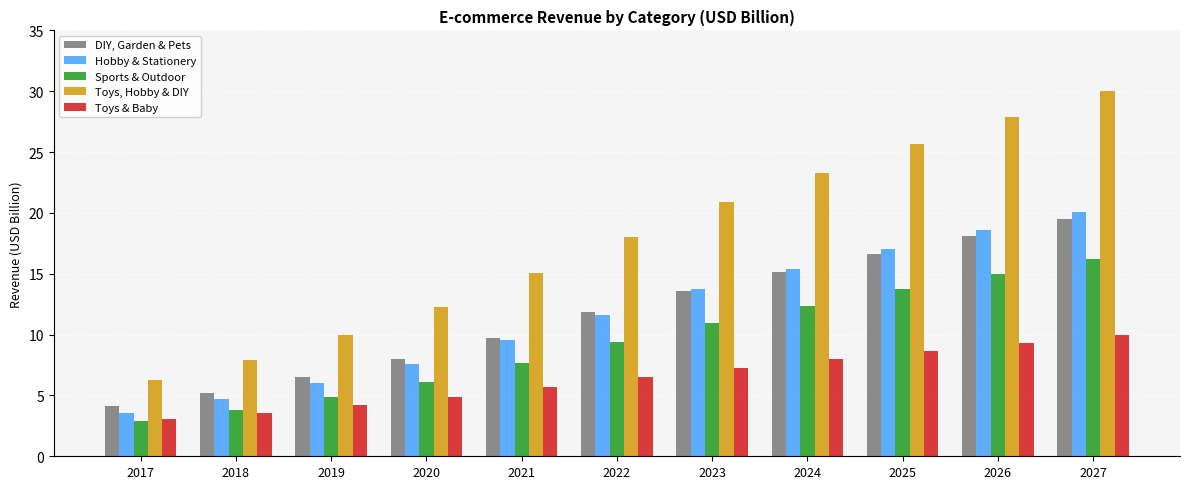

Is it true that DIY, Garden & Pets equals 11.8 at 2022?

True